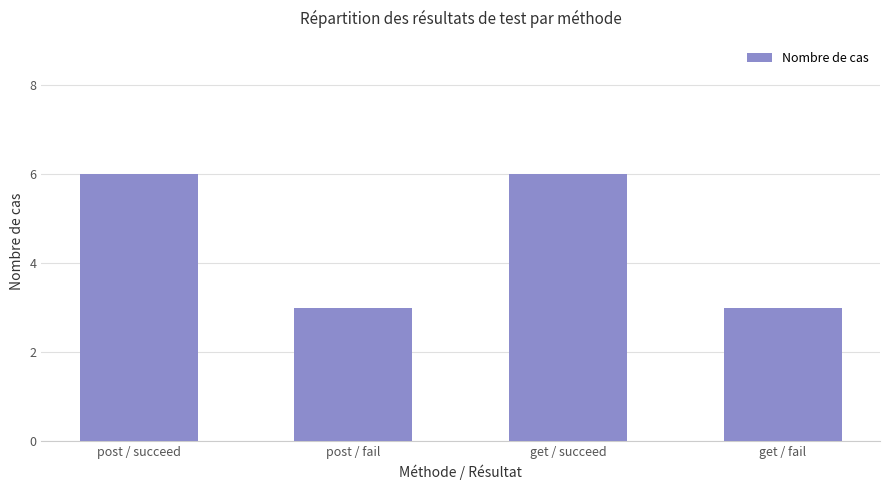

The chart shows a value of 5 at get / fail. True or false?

False